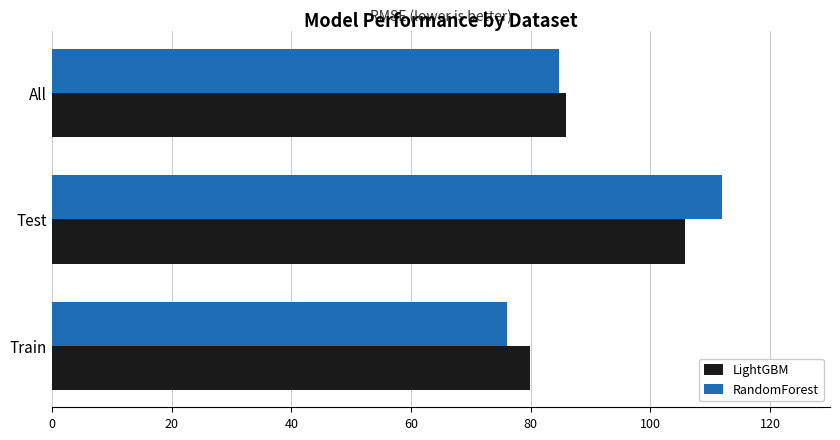

What is the sum of the RandomForest values at Train and Test?

188.0